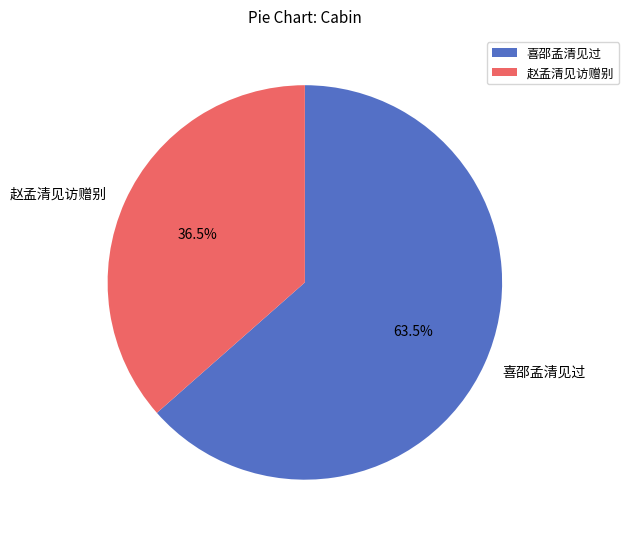

What is the largest slice in the pie chart?

喜邵孟清见过